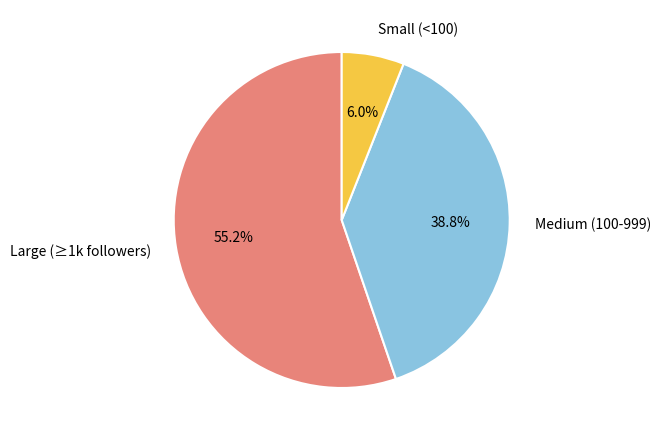

Which slice is the smallest?

Small (<100)